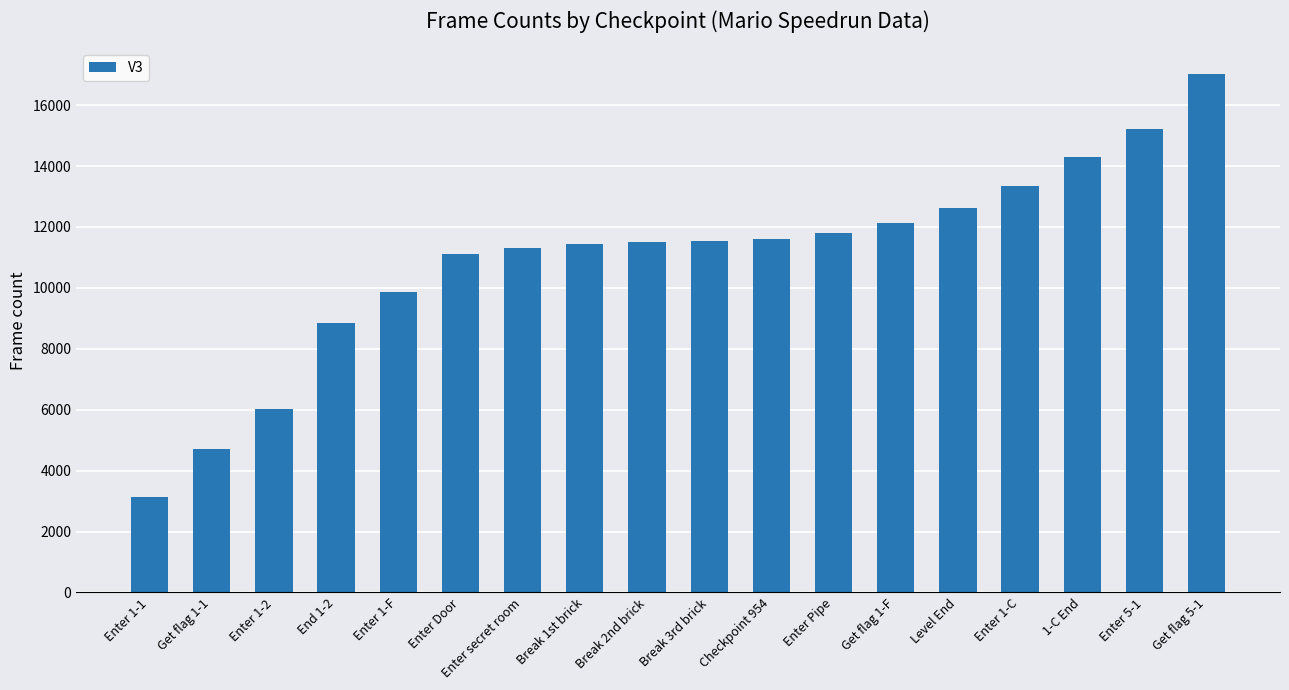

What is the change in value from Get flag 1-F to Get flag 5-1?

+4890